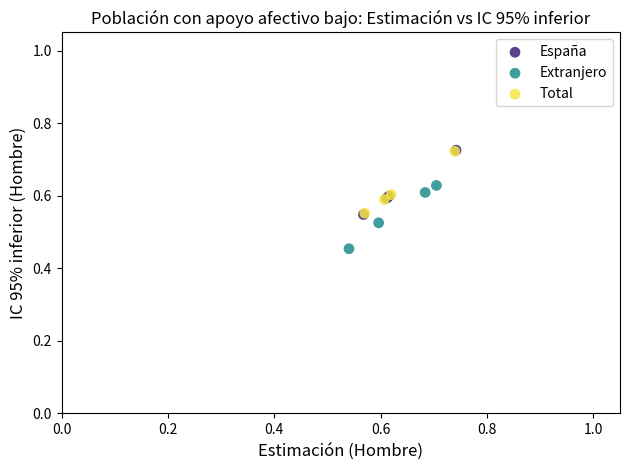

Which series reaches the minimum Y coordinate?

Extranjero